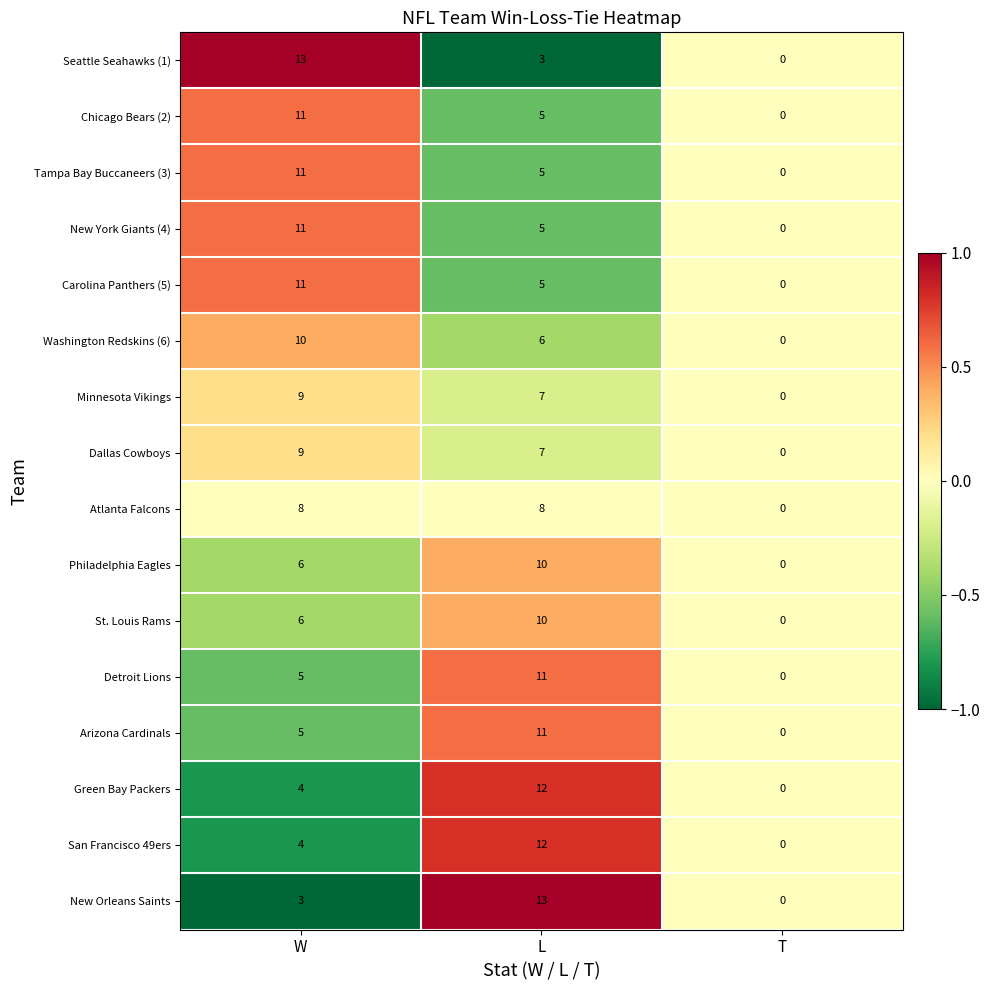

What is the greatest value displayed?

13